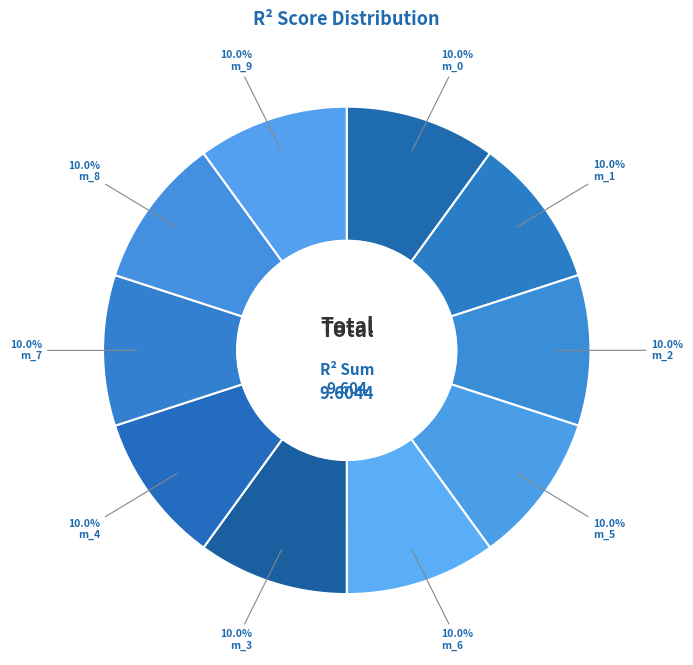

How many segments does this pie chart have?

10